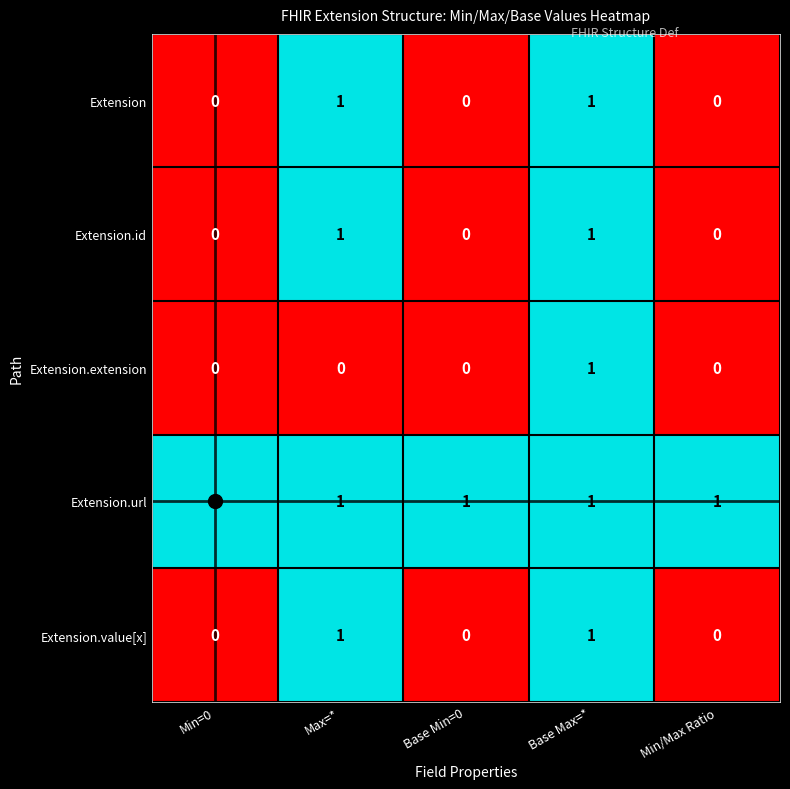

How many series are shown in this chart?

5